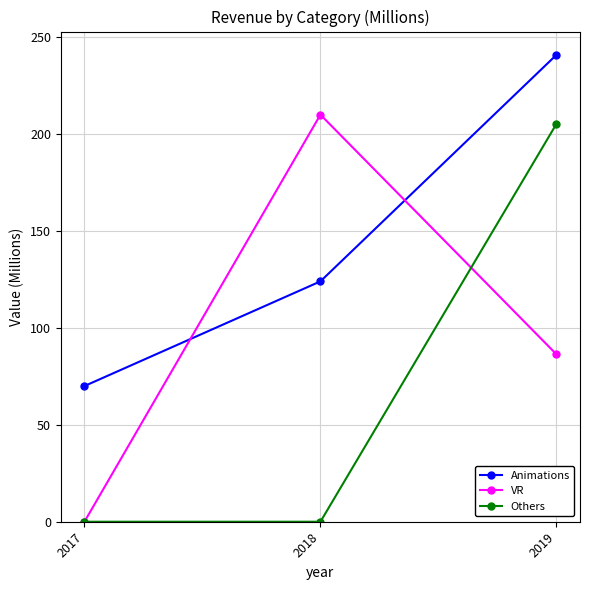

The Others series shows 0.0 at 2017. True or false?

True